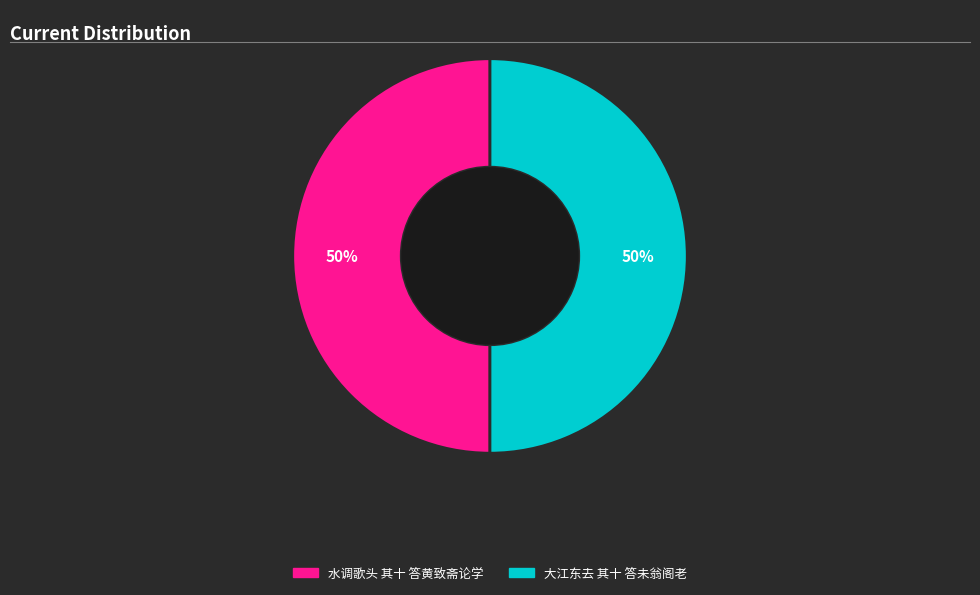

What is the ratio of the value at 大江东去 其十 答未翁阁老 to the value at 水调歌头 其十 答黄致斋论学?

1.0